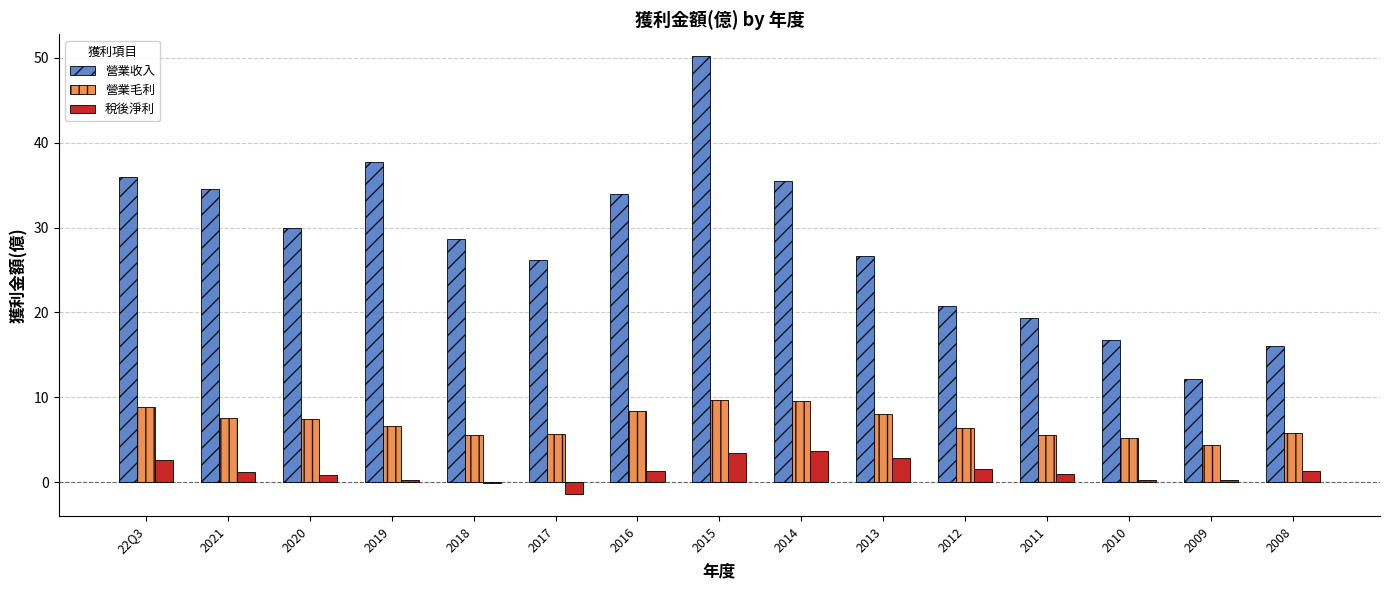

What is the sum of all 稅後淨利 values?

18.9